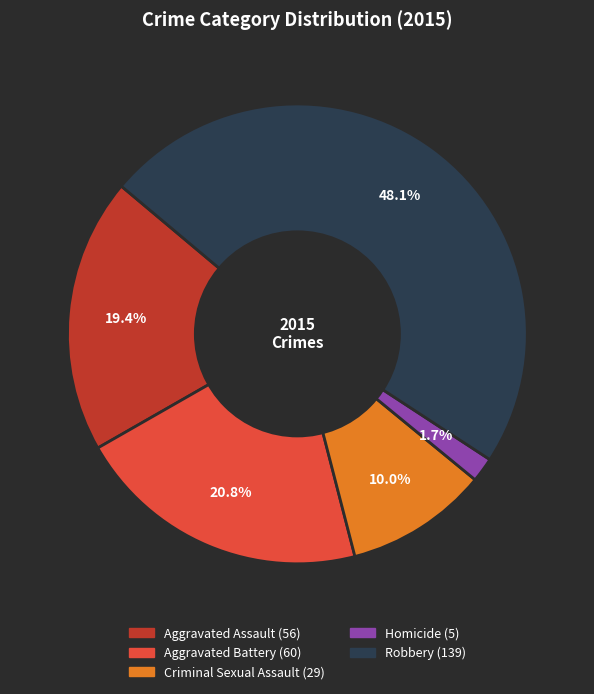

Approximately how many times larger is the value at Homicide compared to Criminal Sexual Assault?

0.2